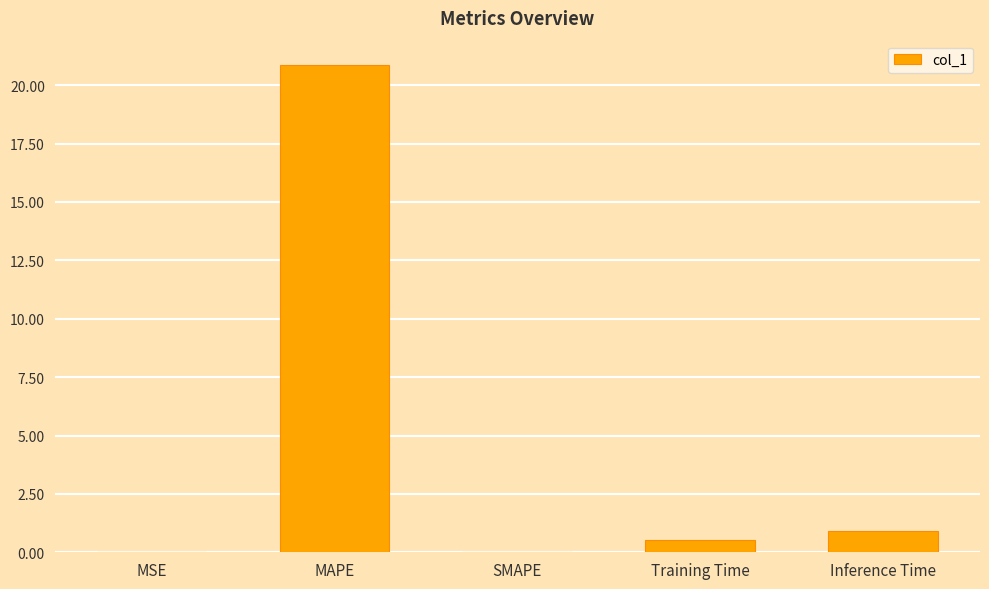

Which has a higher value, MAPE or Training Time?

MAPE